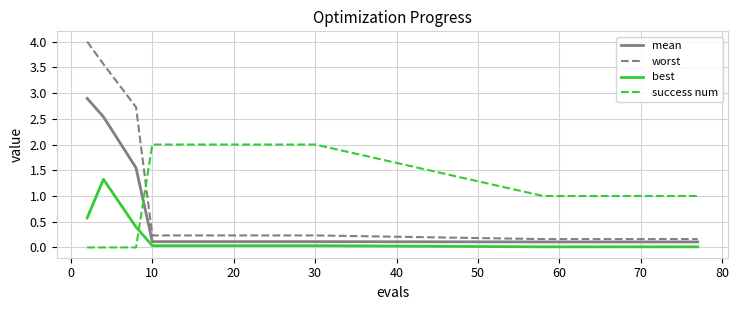

Which series has the largest range (max minus min)?

worst